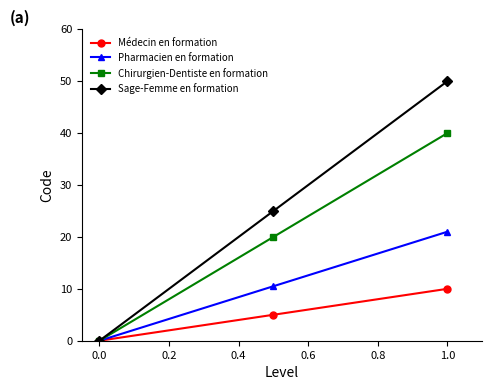

How many data points in Pharmacien en formation are less than 10?

1